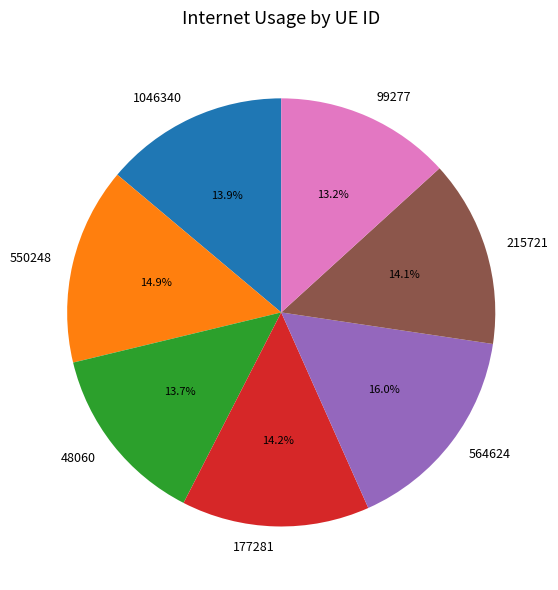

To the nearest percent, what is the average slice percentage?

14%